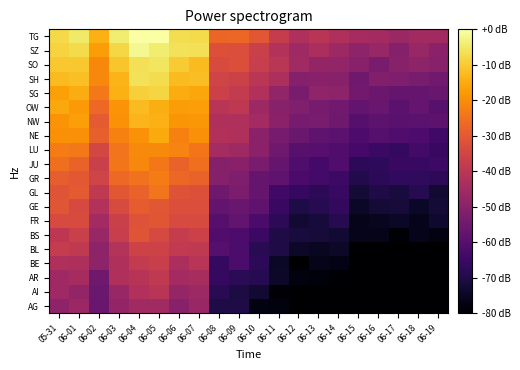

Which category has the highest value across all series?

06-05